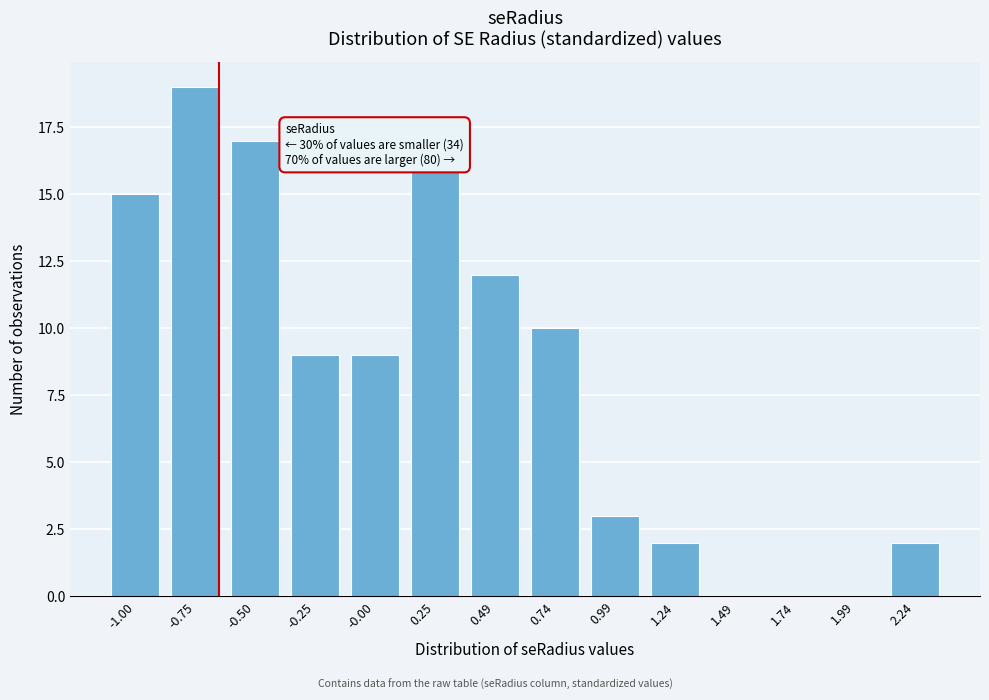

Reading left to right, extract all data points from this chart.

-1.00=15	-0.75=19	-0.50=17	-0.25=9	-0.00=9	0.25=16	0.49=12	0.74=10	0.99=3	1.24=2	1.49=0	1.74=0	1.99=0	2.24=2